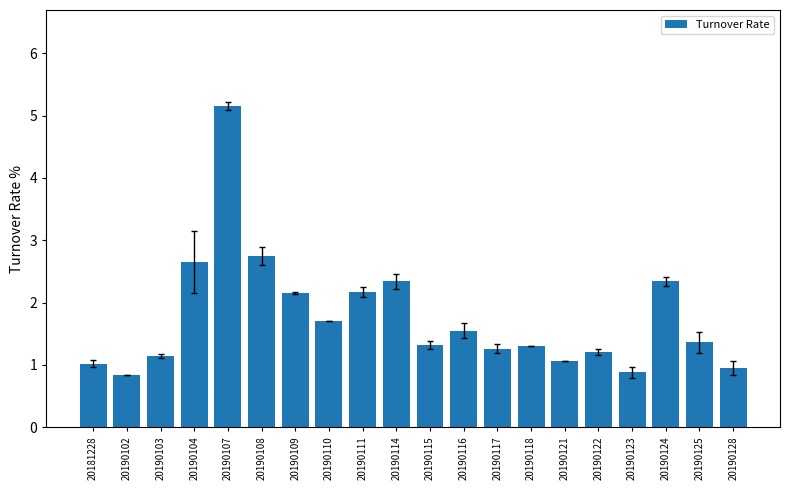

What is the difference between the second highest and second lowest values?

1.9